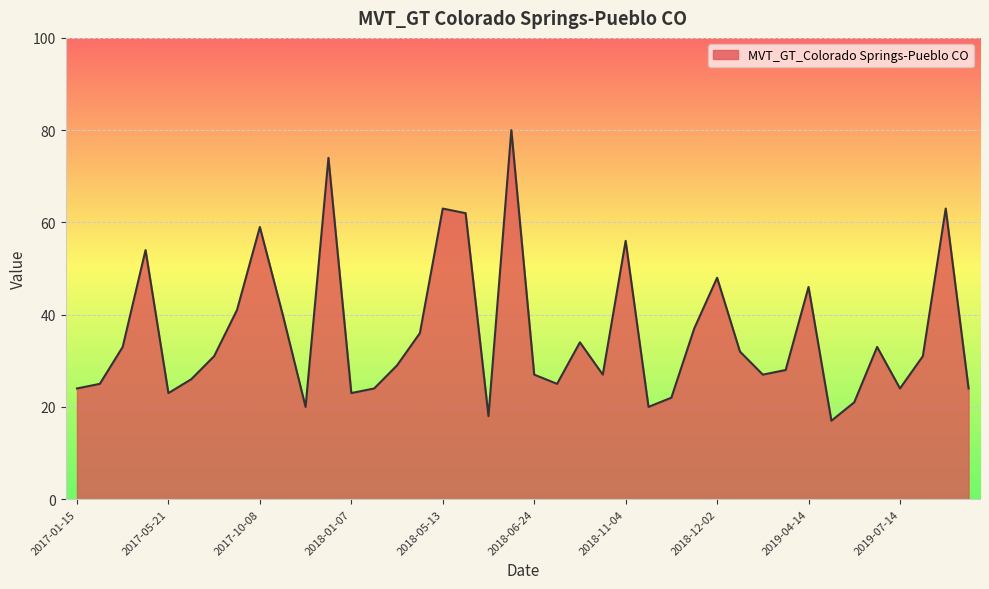

What is the greatest value displayed?

80